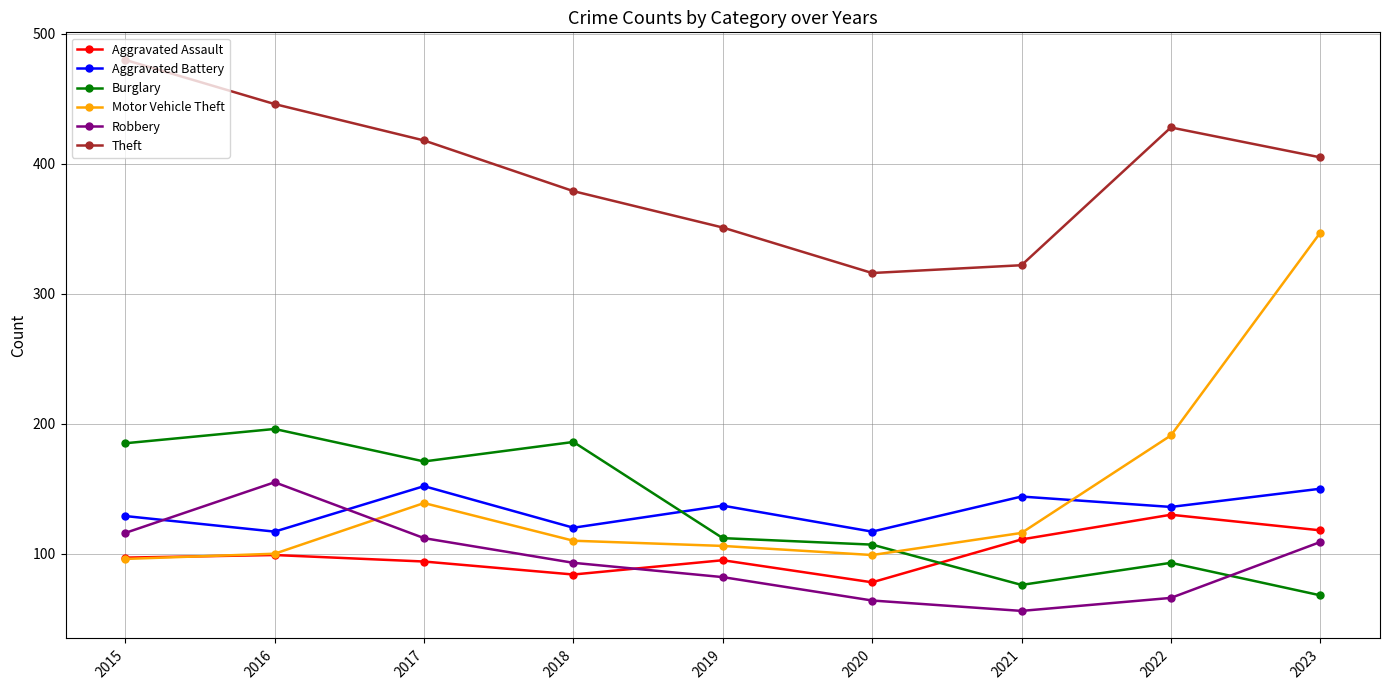

What is the spread (max minus min) of values at 2020?

252